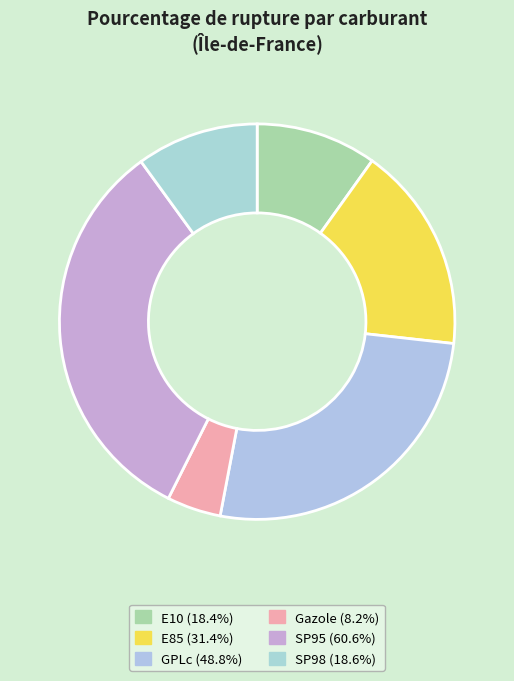

To the nearest percent, what portion does GPLc represent?

26%